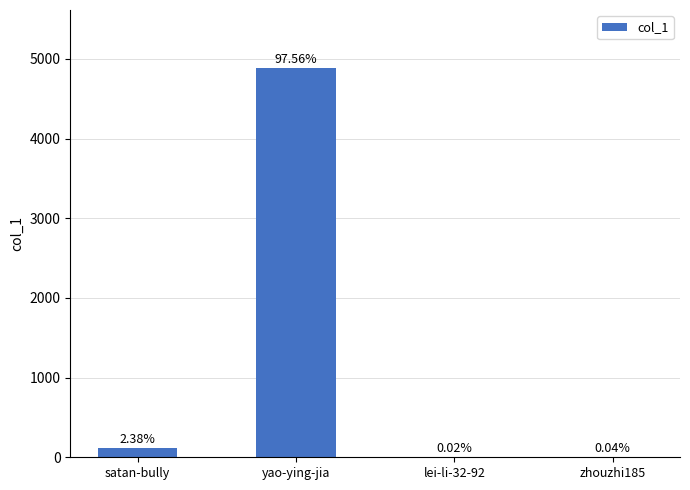

Are the bars horizontal?

No